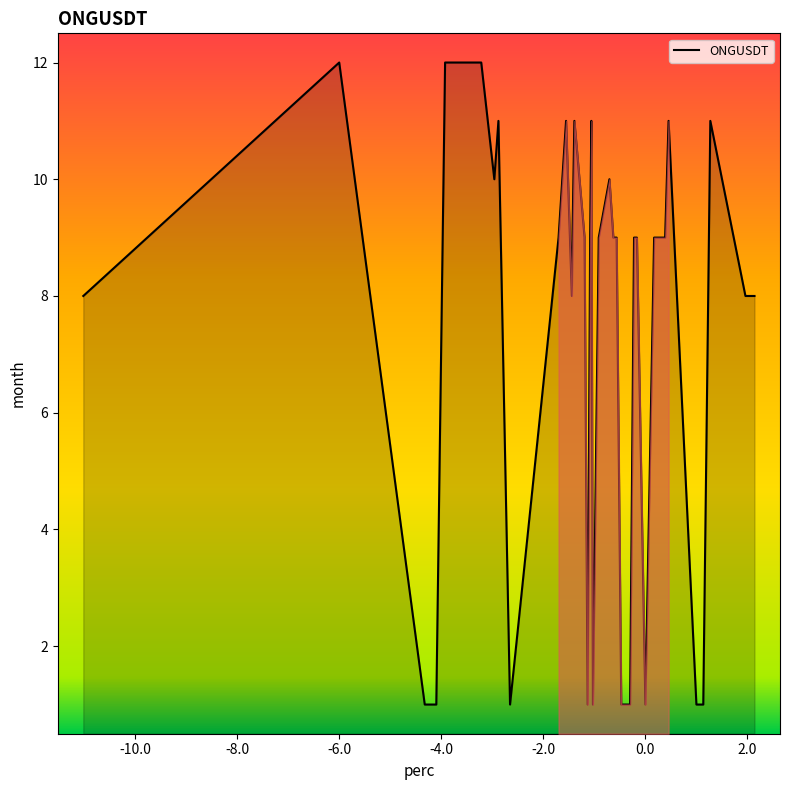

What is the greatest value displayed?

12